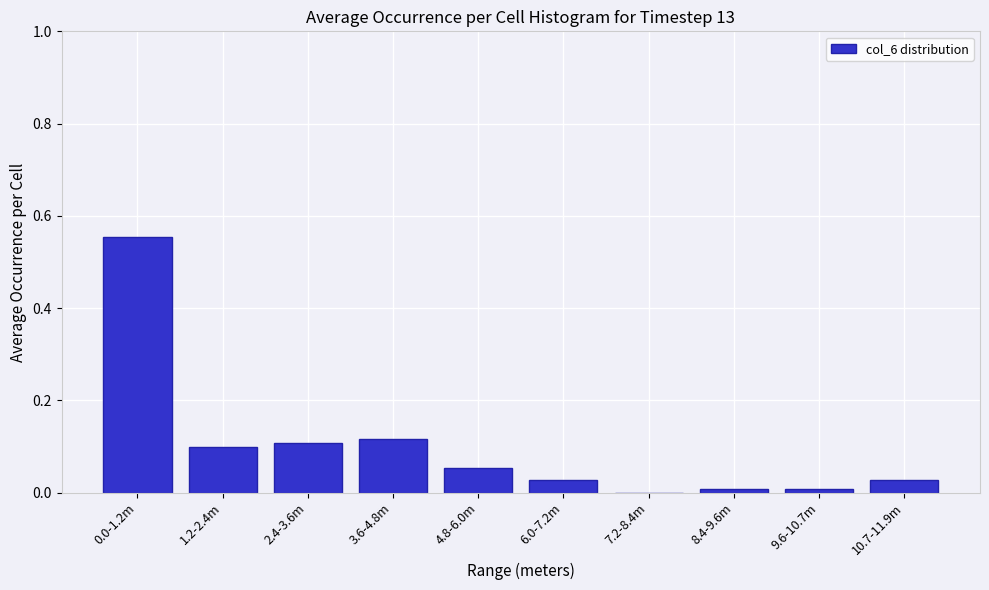

The value at 1.2-2.4m is 0.0. True or false?

False